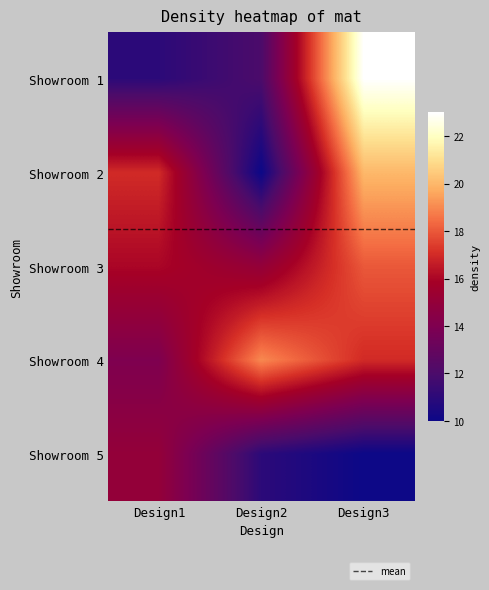

At which label is Showroom 1 closest to 17?

Design2